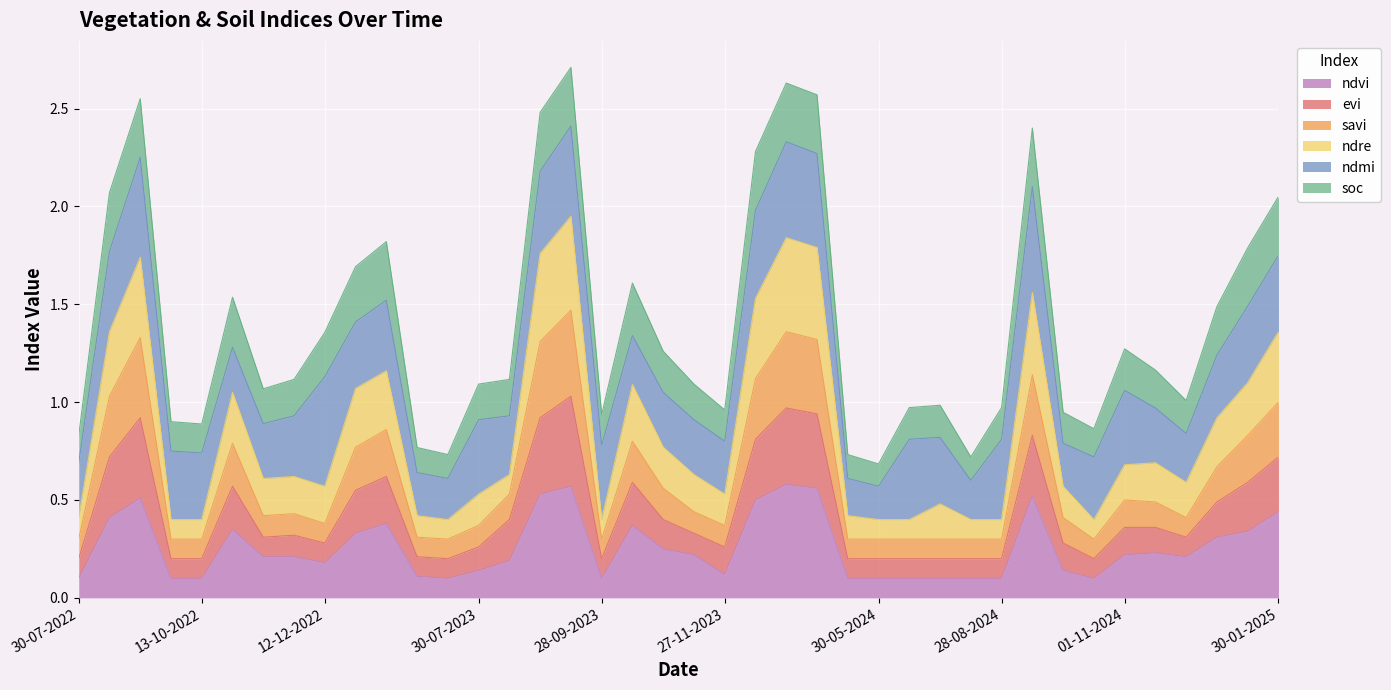

What is the spread (max minus min) of values at 13-10-2022?

0.3